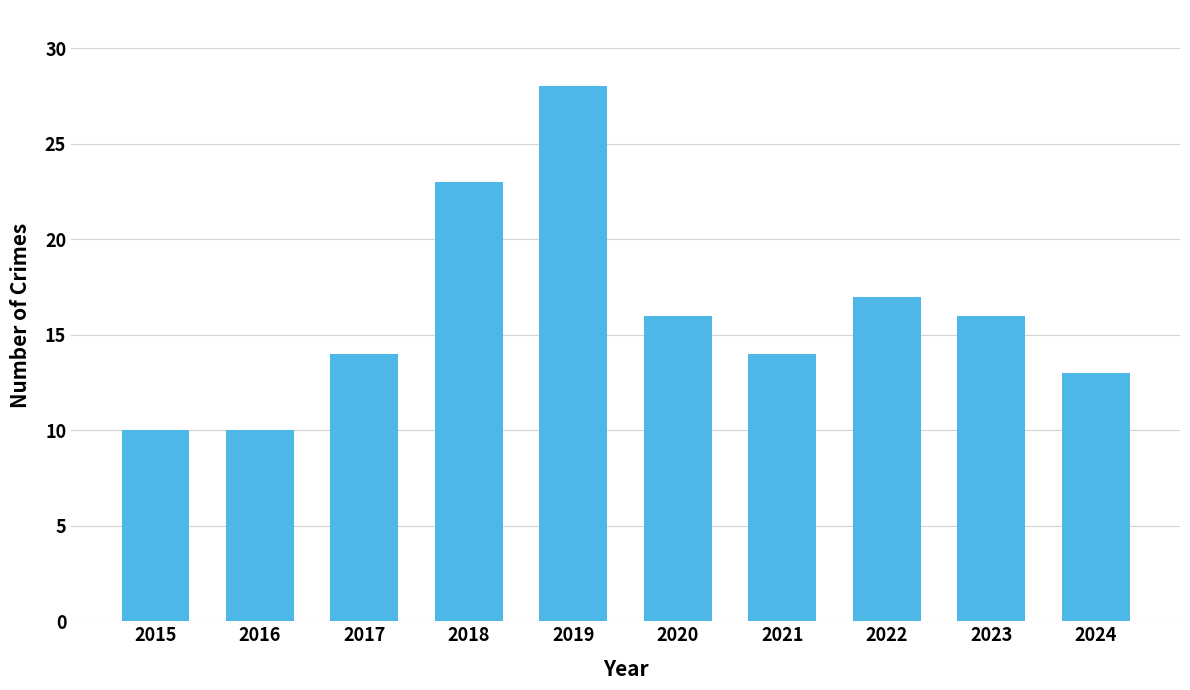

Reading left to right, what are all the values shown in this chart?

2015=10	2016=10	2017=14	2018=23	2019=28	2020=16	2021=14	2022=17	2023=16	2024=13